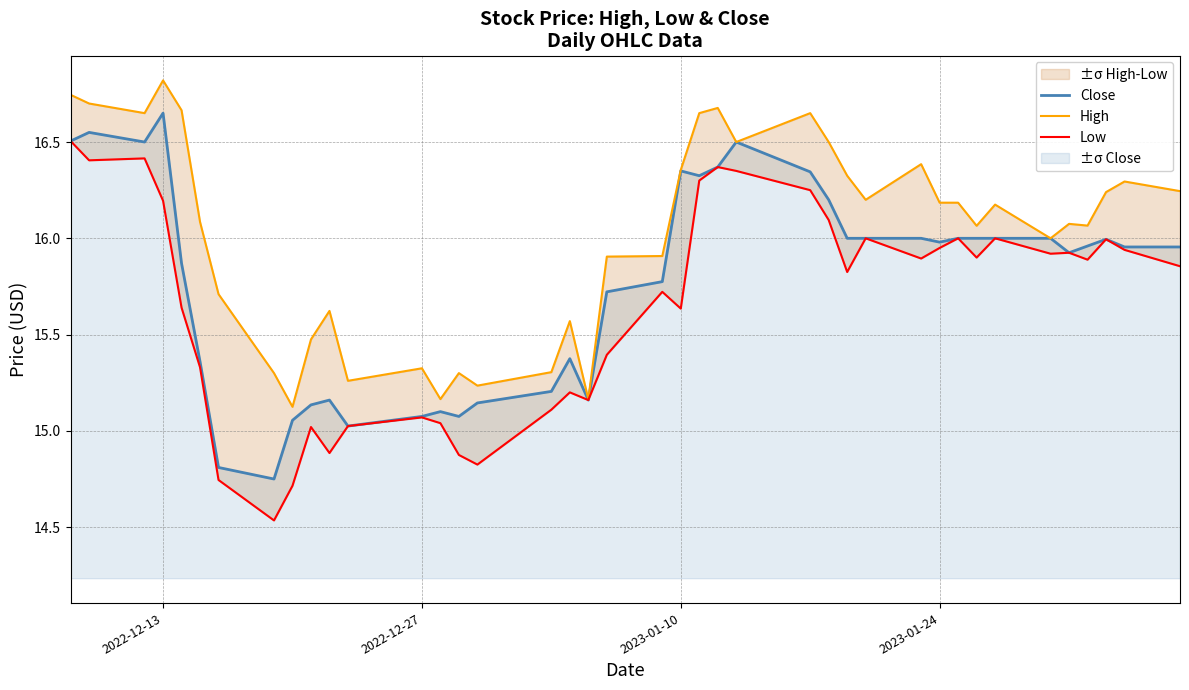

The value of Close at 2023-01-24 is 16.0. True or false?

True